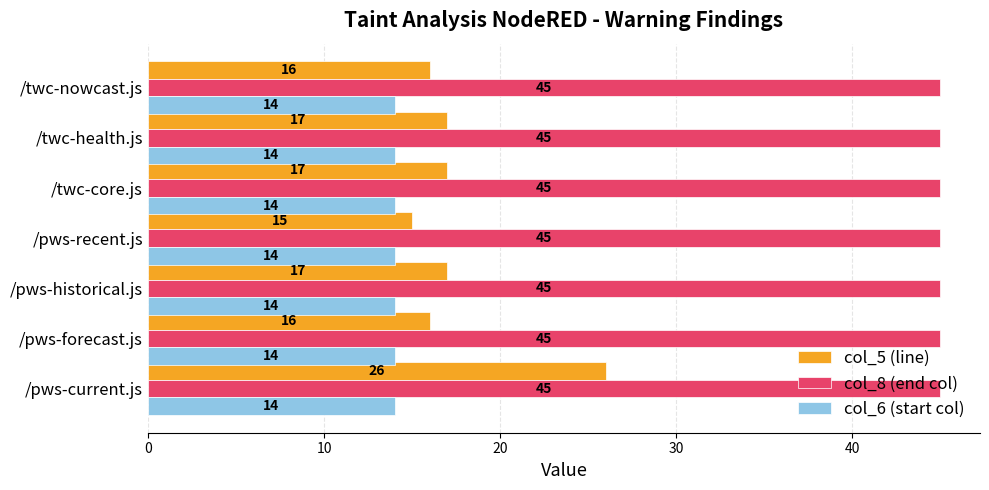

What is the maximum value shown in the chart?

45